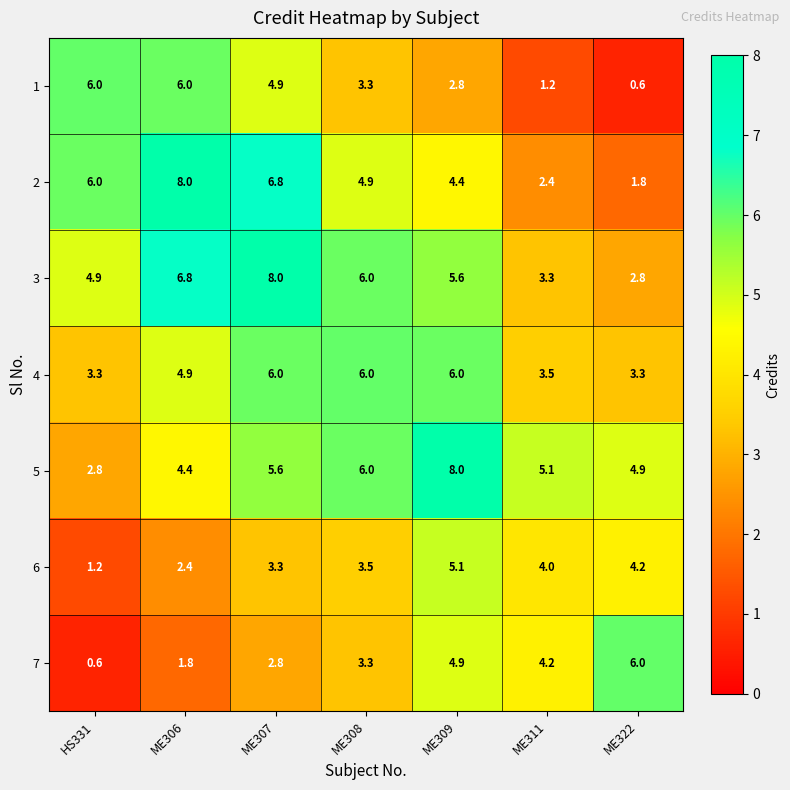

At ME307, list the series in order from smallest to largest.

7, 6, 1, 5, 4, 2, 3